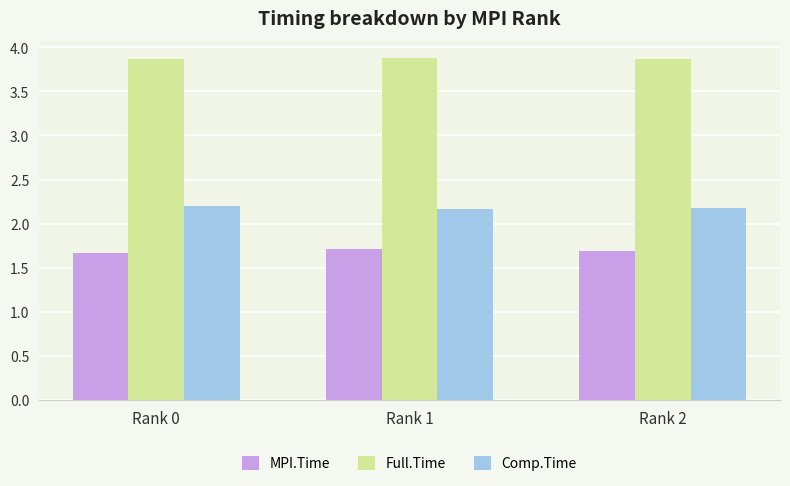

What is the difference between the highest and lowest values at Rank 0?

2.2